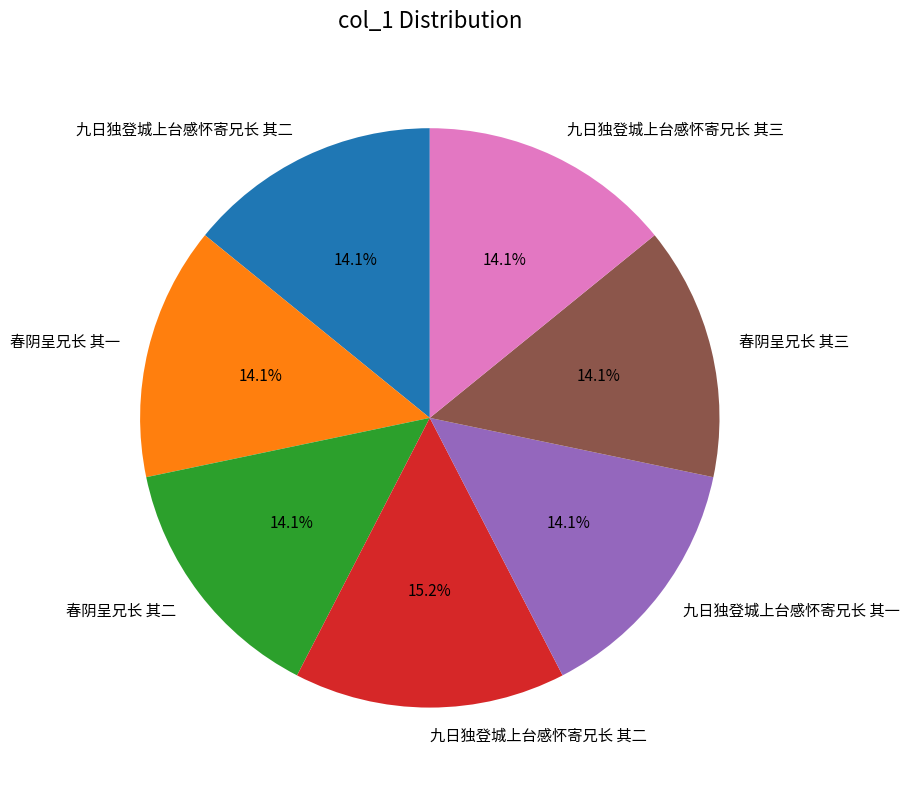

Is there any slice that represents more than half of the pie?

No